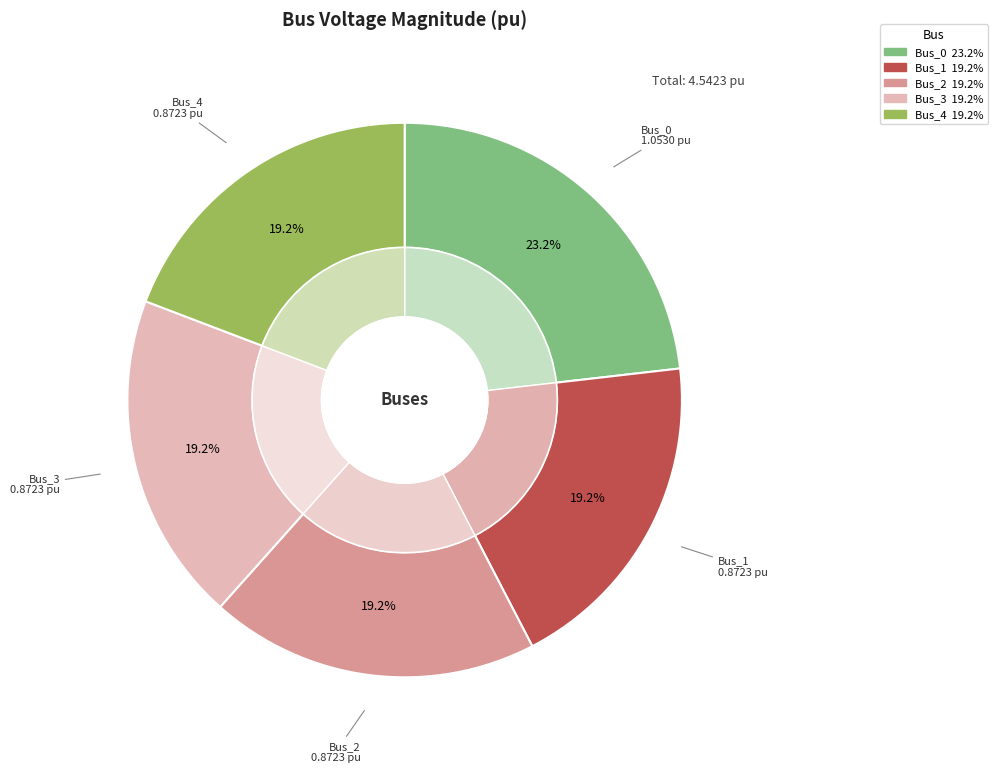

What percentage is NOT represented by Bus_2?

80.8%